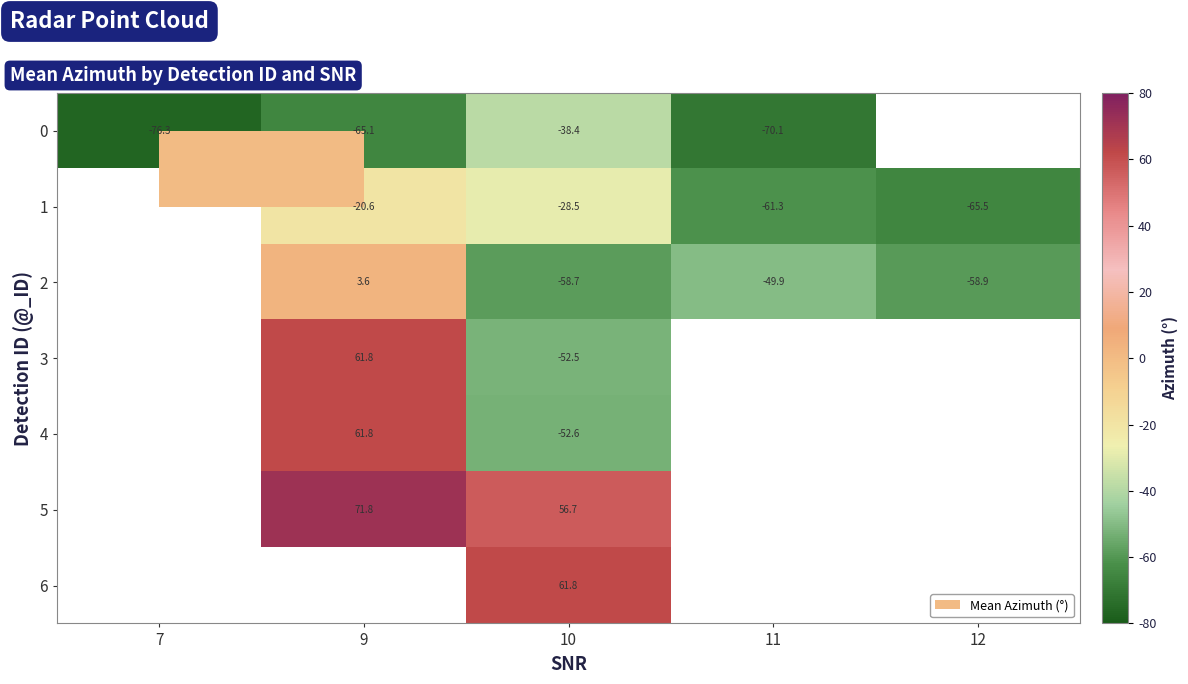

What value does the 6 series have at 10?

61.8